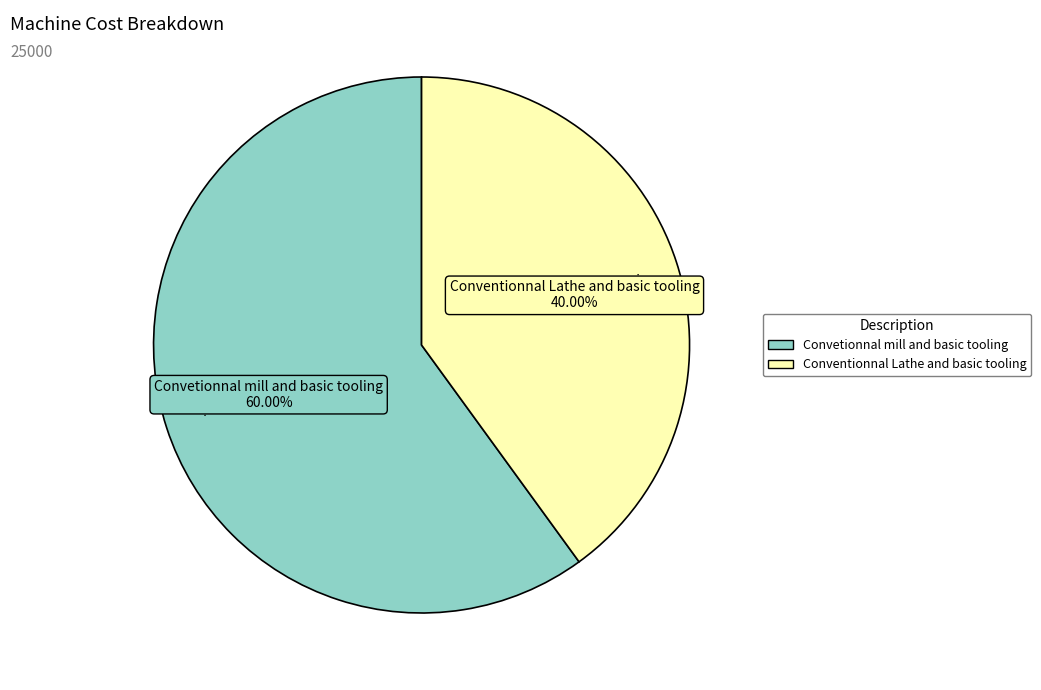

Is it true that Conventionnal Lathe and basic tooling is 54% of the pie?

False